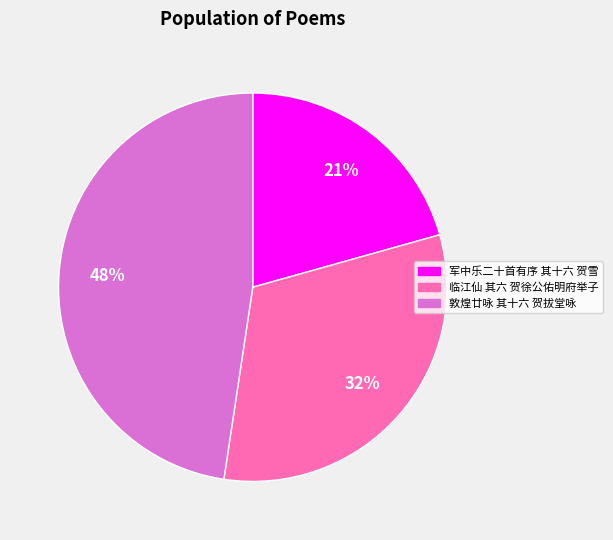

To the nearest percent, what portion does 敦煌廿咏 其十六 贺拔堂咏 represent?

48%